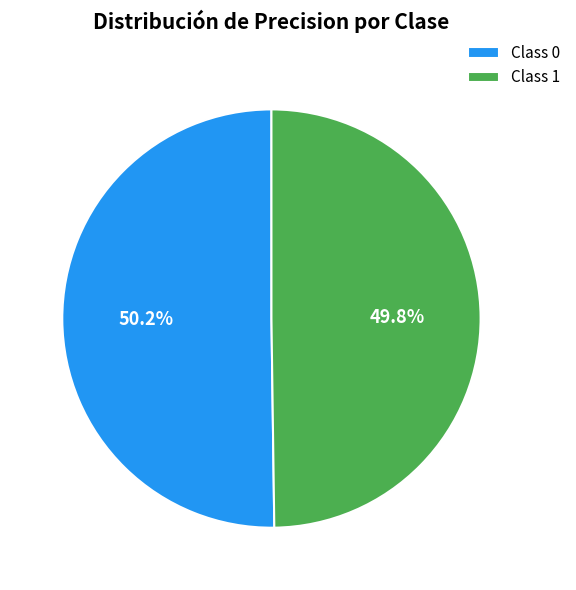

What is the total percentage of Class 0 and Class 1?

100.0%